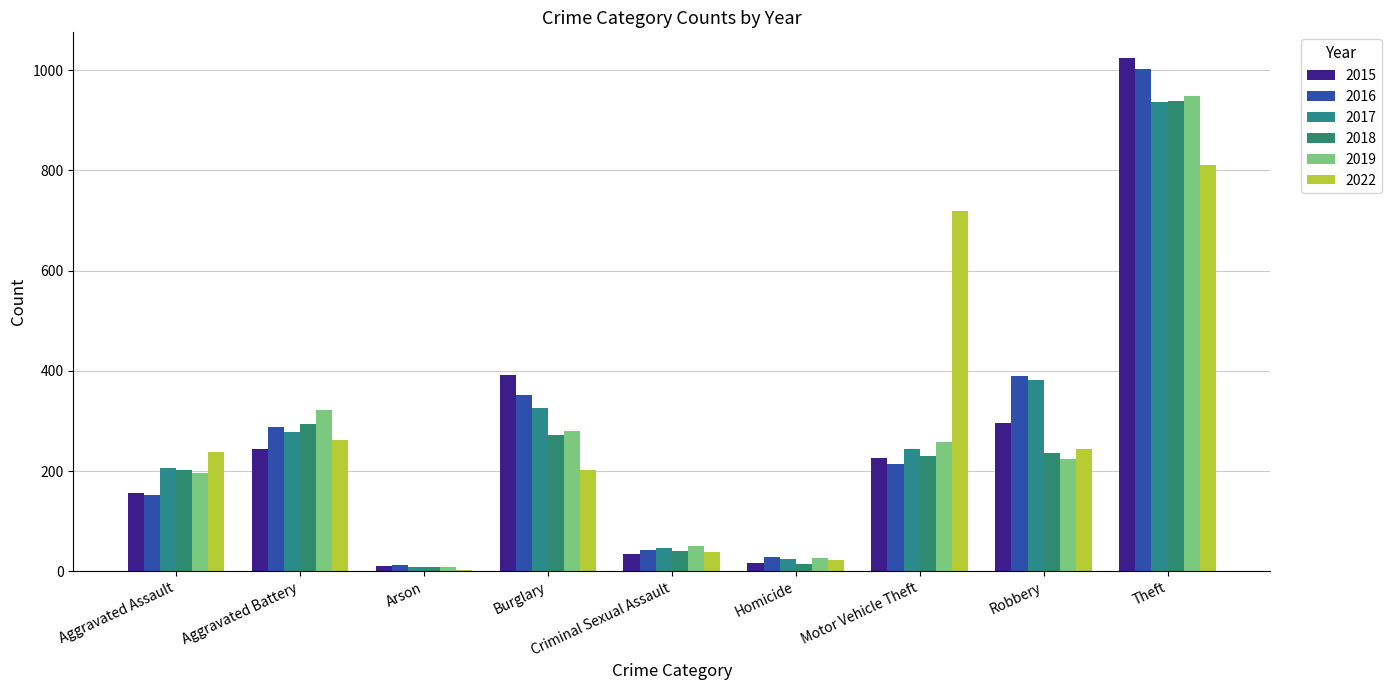

What are all the series names shown in the legend?

2015, 2016, 2017, 2018, 2019, 2022